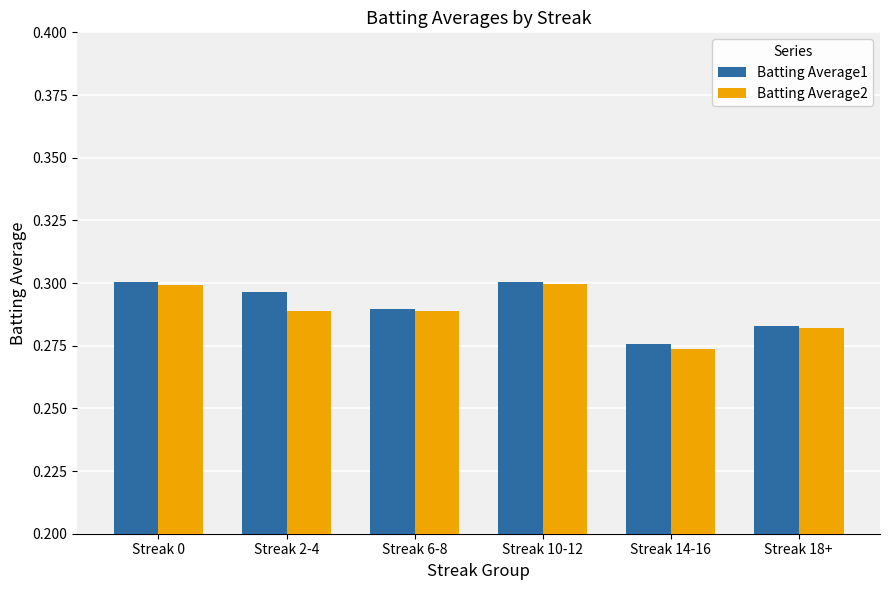

Is it true that Batting Average1 equals 0.3 at Streak 2-4?

True